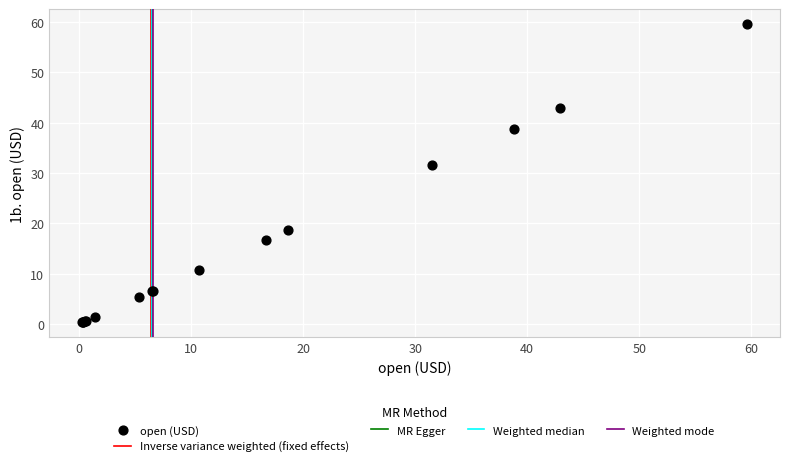

What Y value in the scatter plot is closest to 29?

31.5